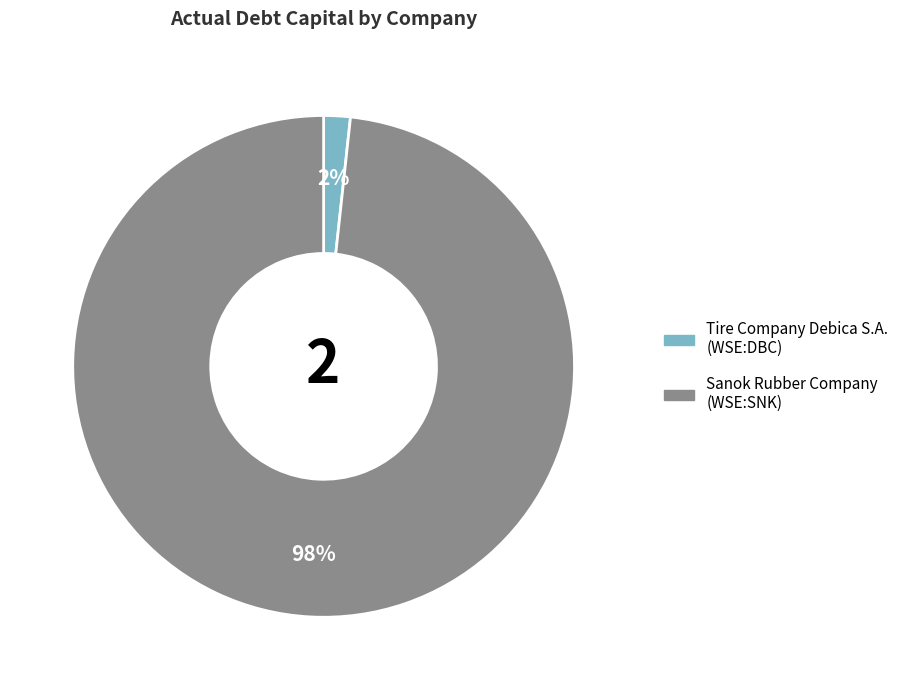

Does any single category account for the majority?

Yes